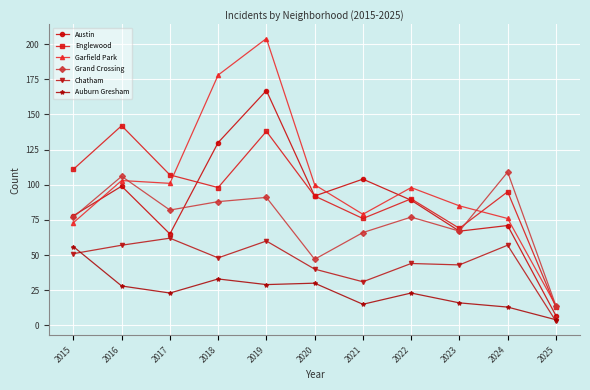

What is the maximum value for Austin?

167